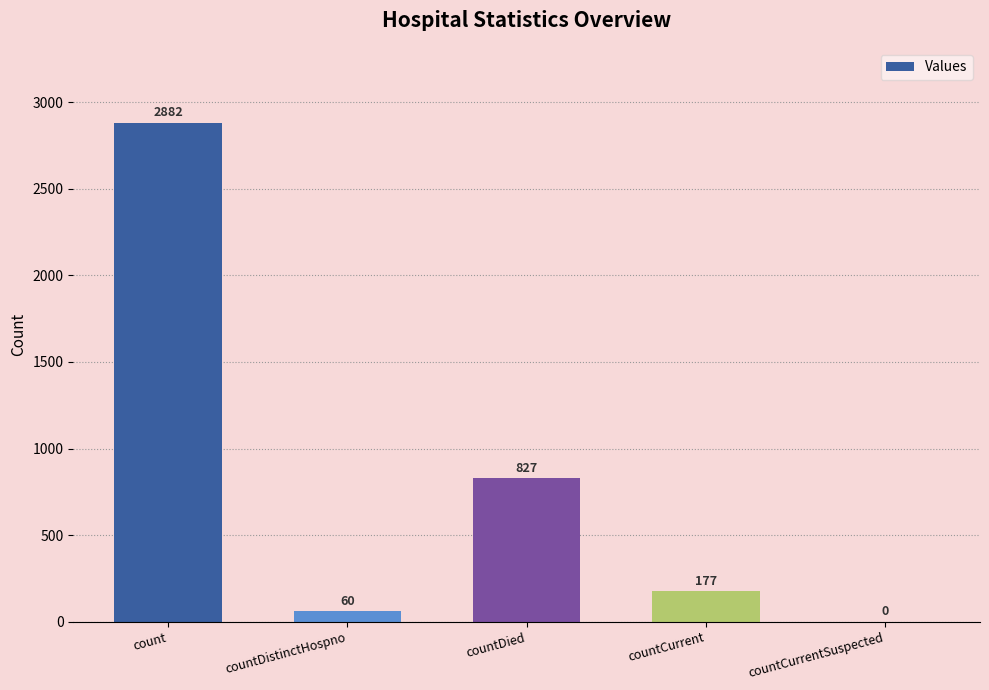

What value does the data have at count?

2882